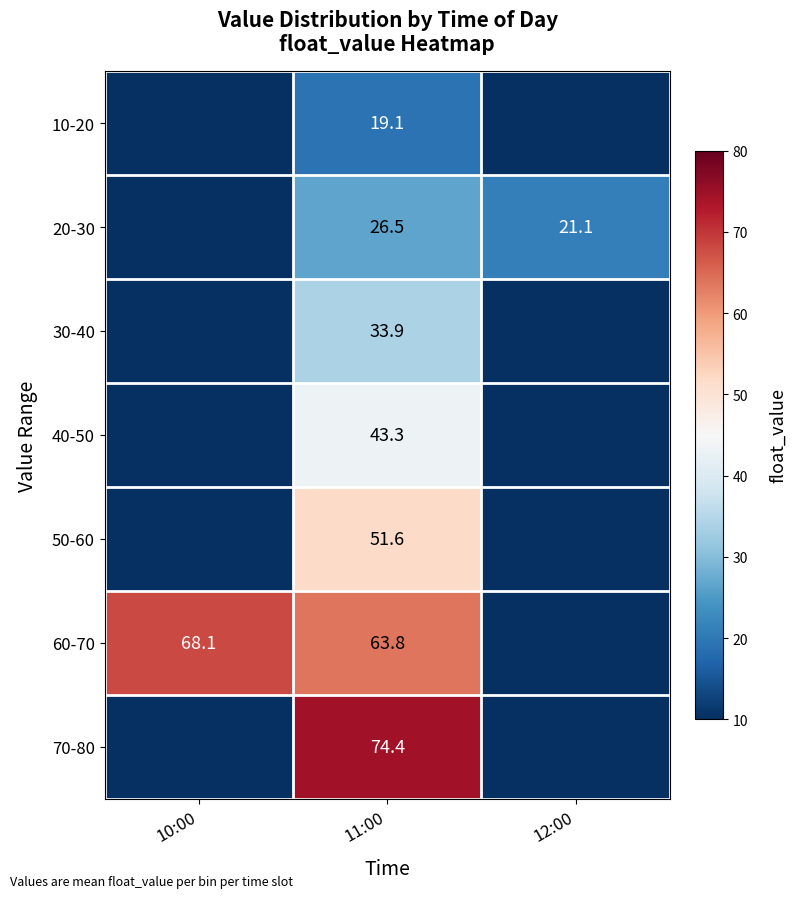

Is the value of 60-70 at 10:00 greater than the value of 30-40 at 11:00?

Yes